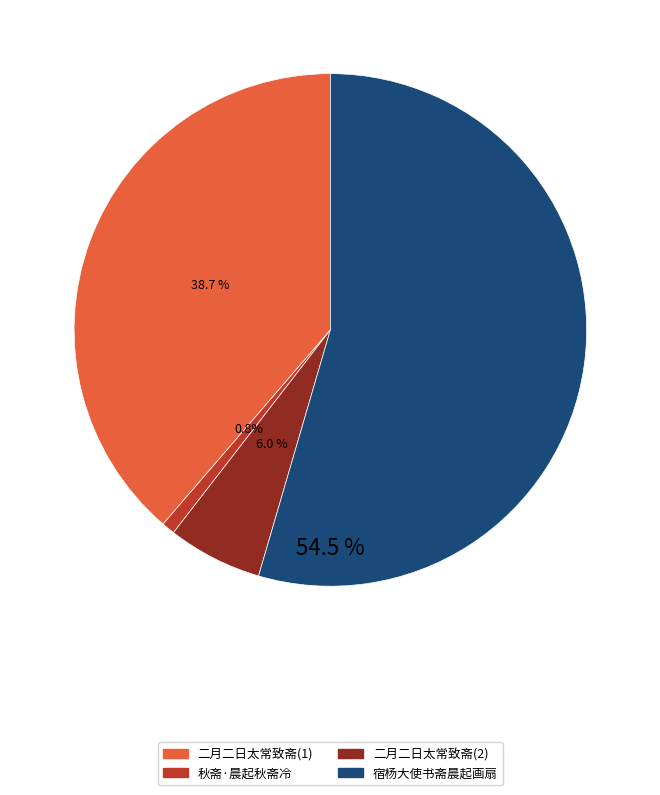

Is there any slice that represents more than half of the pie?

Yes